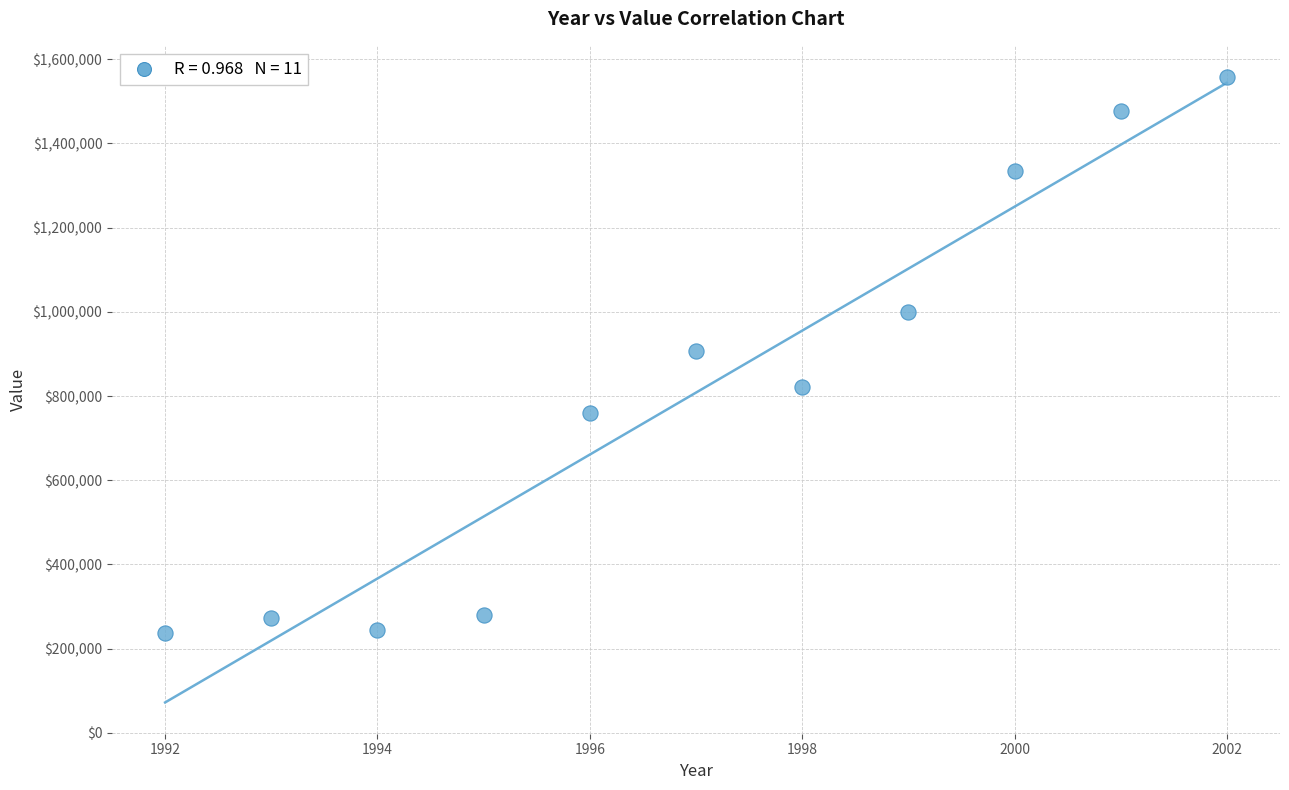

What is the range of Y values (max minus min)?

1320322